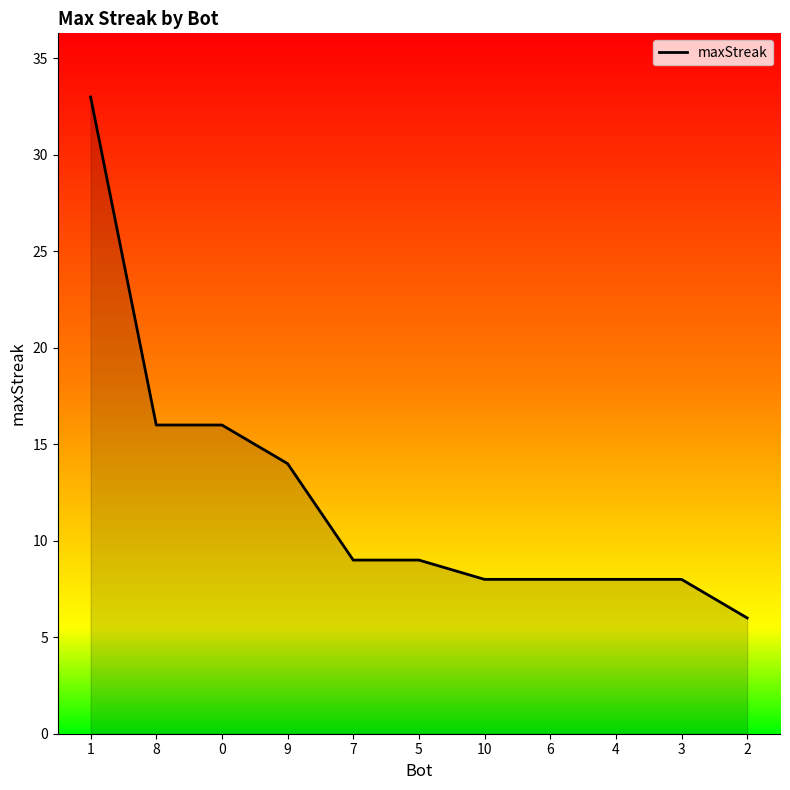

Is it true that the value at 4 is 8?

True